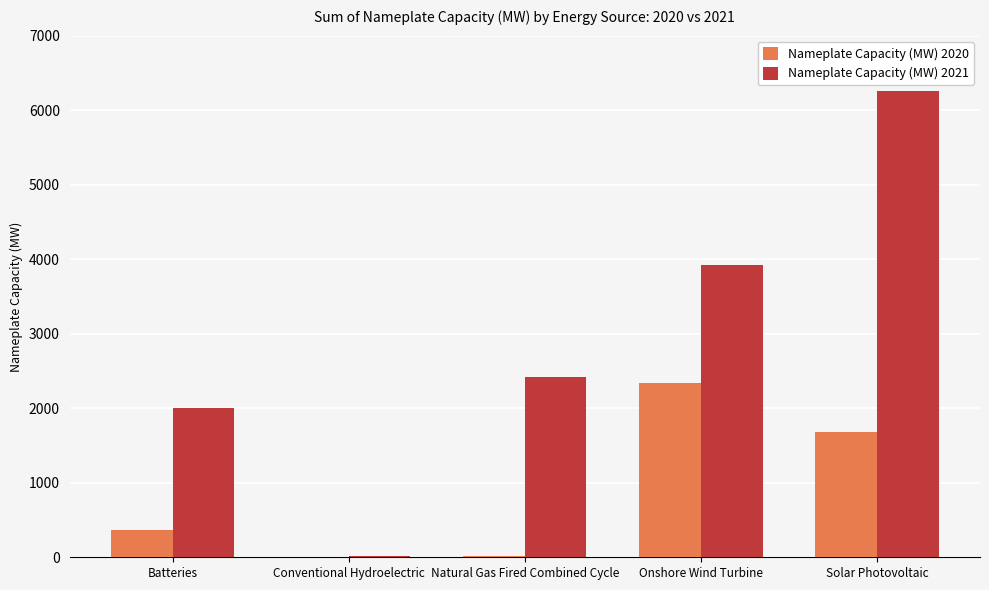

Are the bars horizontal?

No